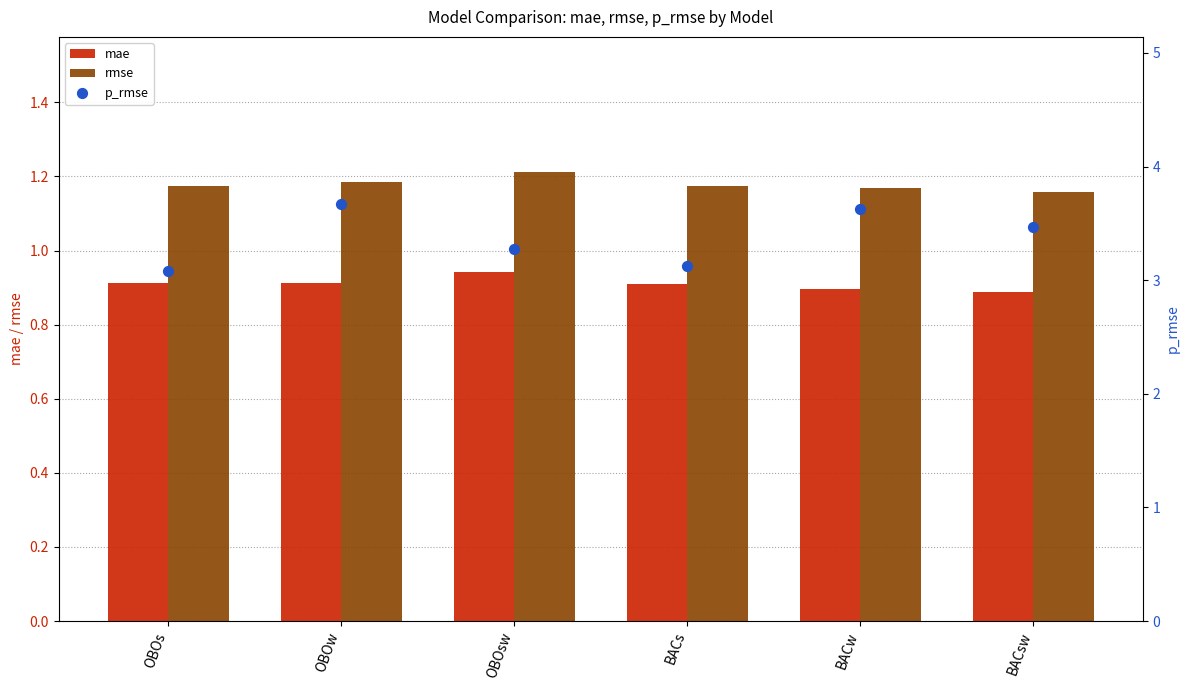

At which category is the sum across all series the highest?

OBOw